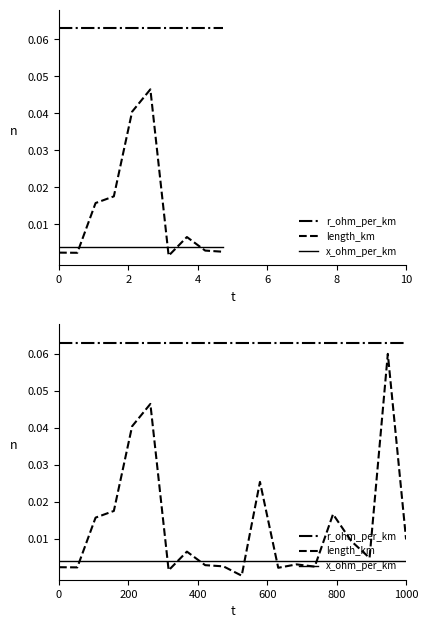

True or false: x_ohm_per_km and r_ohm_per_km intersect in this chart.

False